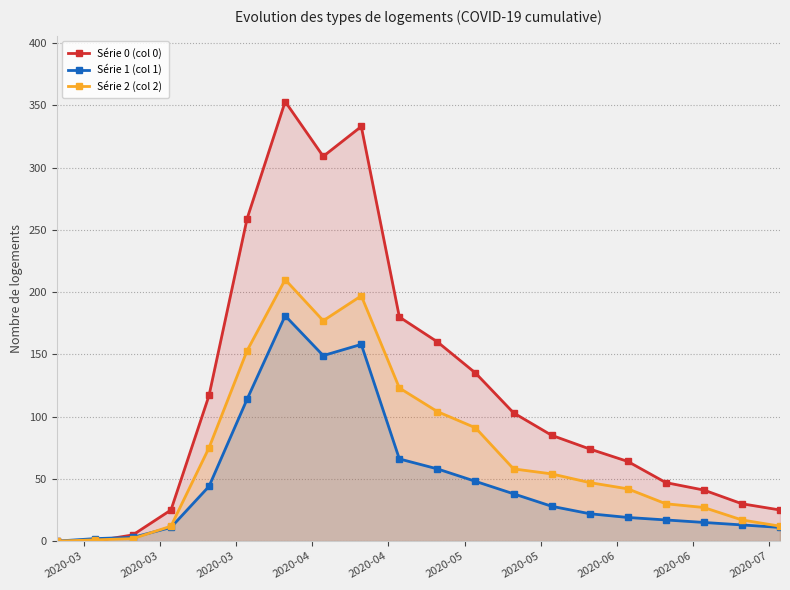

What is the value of the Série 2 (col 2) point at the 11th from the left?

104